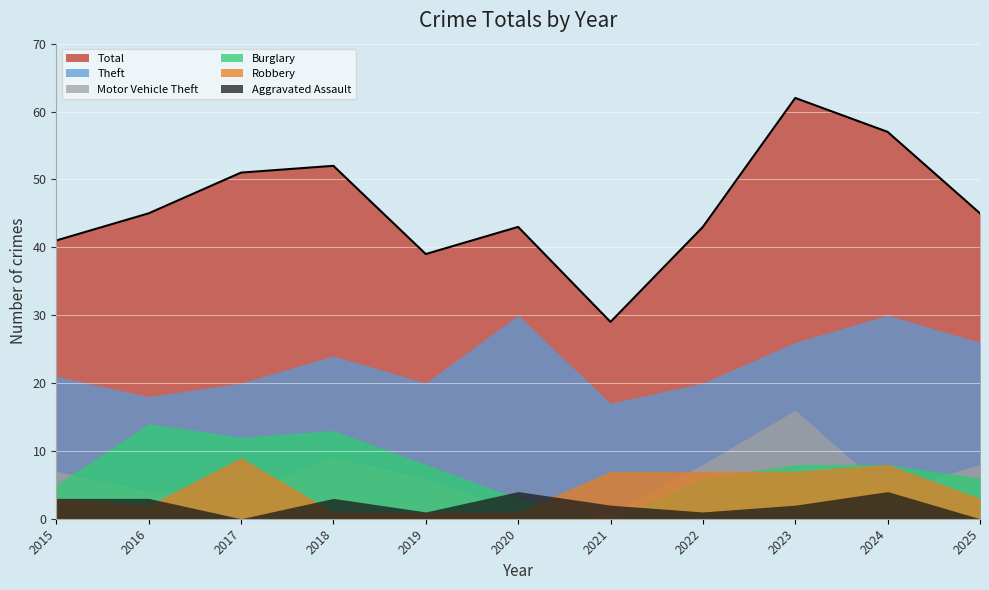

Is the value of Theft at 2024 greater than the value of Motor Vehicle Theft at 2022?

Yes